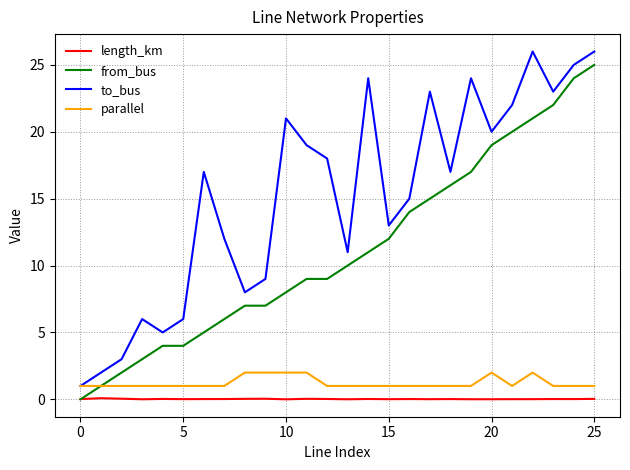

True or false: to_bus and length_km intersect in this chart.

False